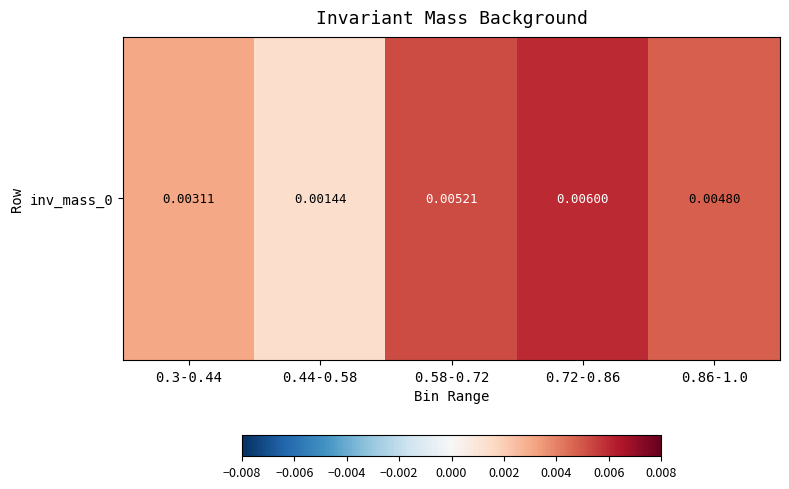

Rank the categories by value from lowest to highest.

0.44-0.58, 0.3-0.44, 0.86-1.0, 0.58-0.72, 0.72-0.86